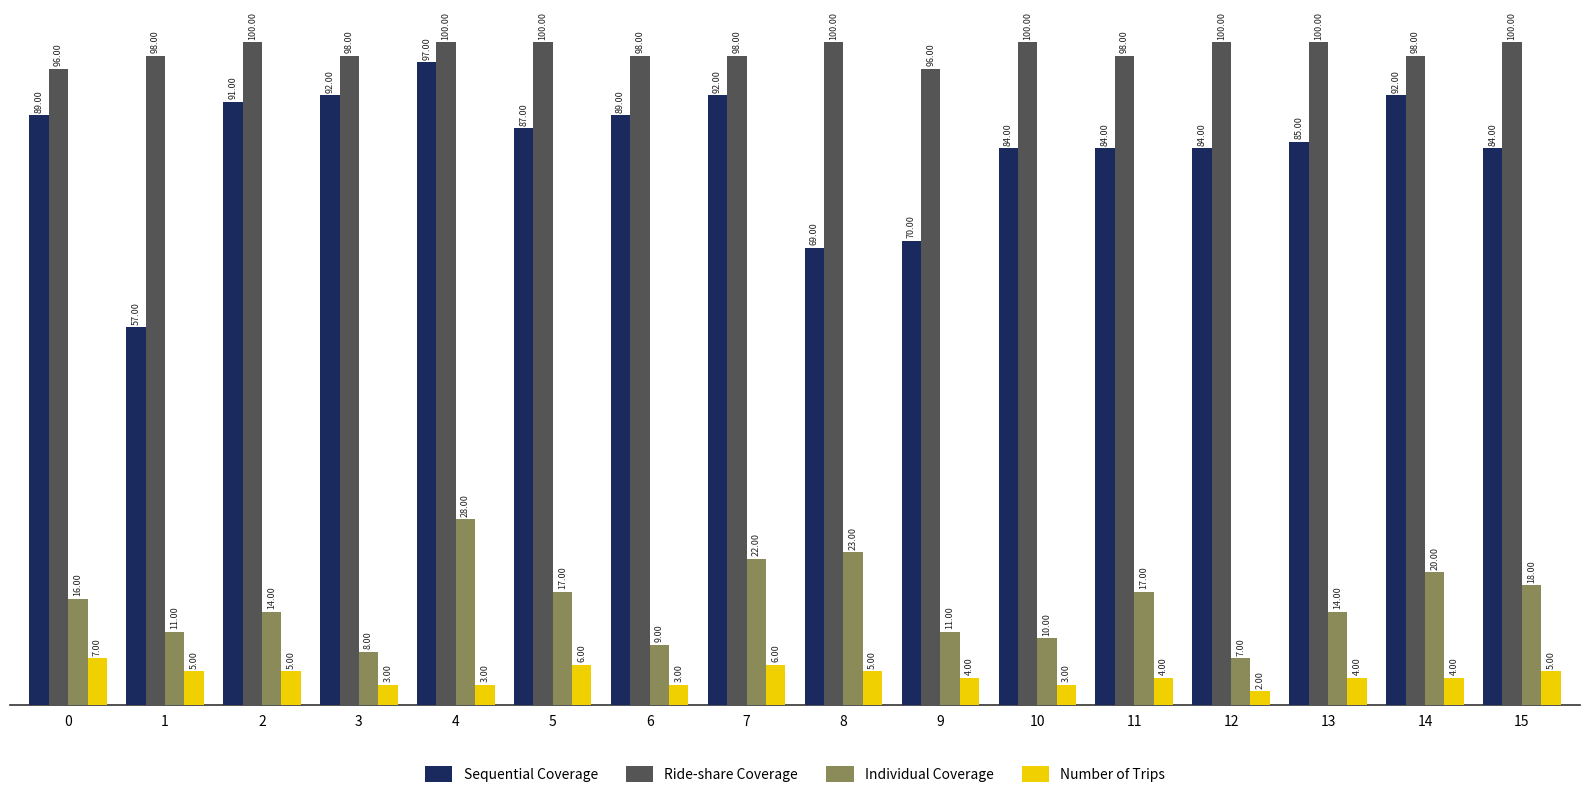

What is the difference between the second highest and minimum values in the Individual Coverage series?

16